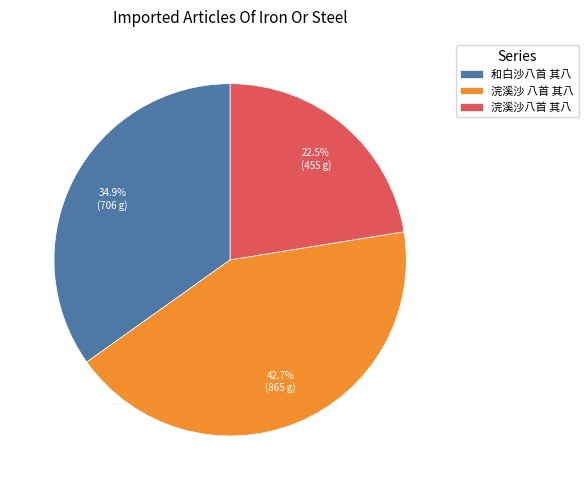

Is there any slice that represents more than half of the pie?

No